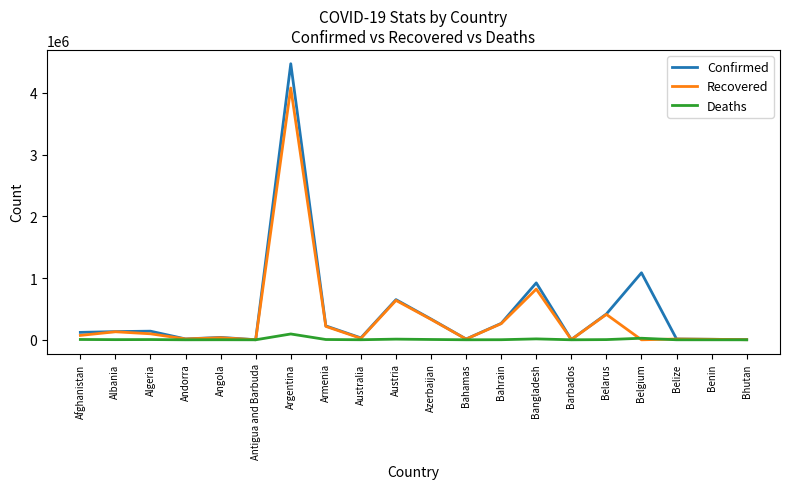

Which series has the widest spread of values?

Confirmed